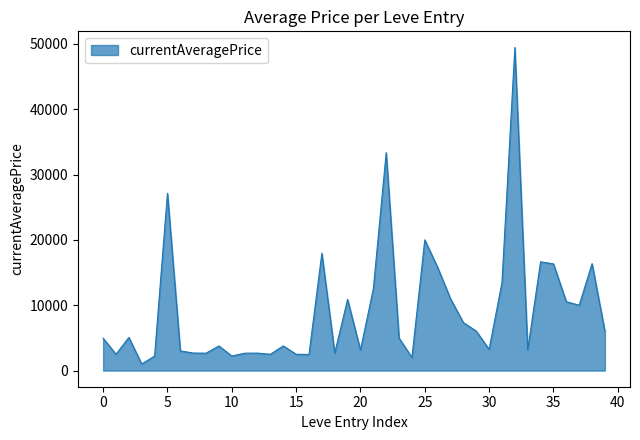

What is the maximum value shown in the chart?

49444.0